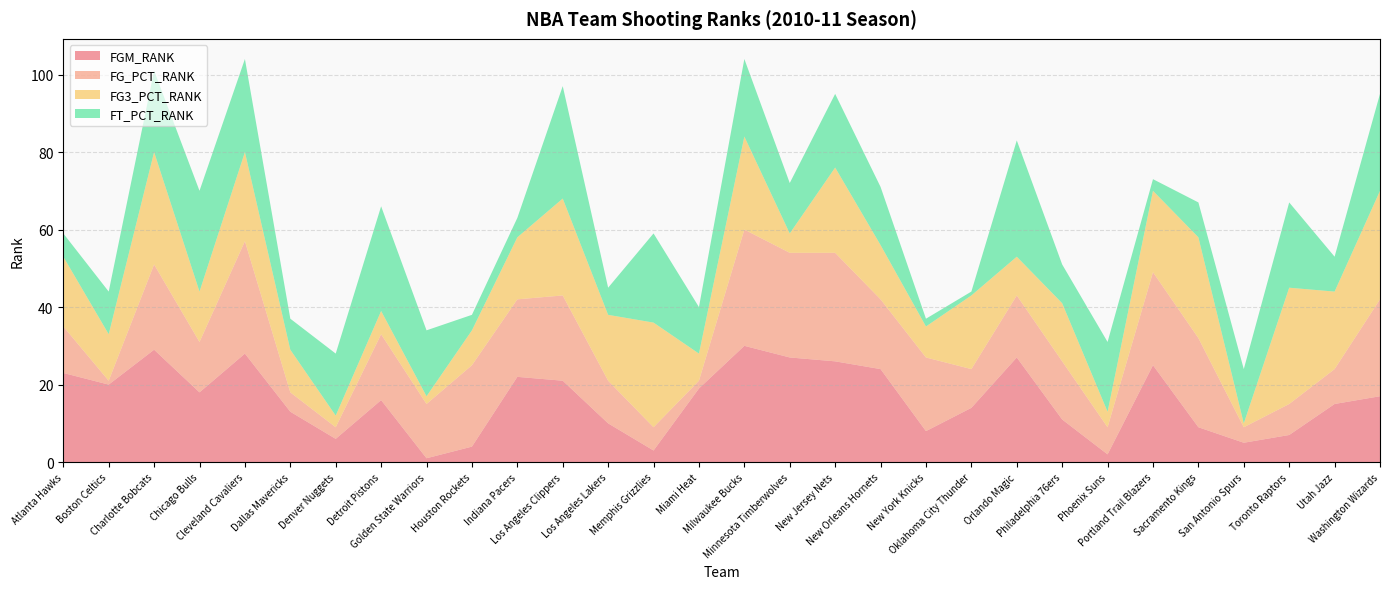

Reading left to right, extract all data points from this chart.

FGM_RANK: 23	20	29	18	28	13	6	16	1	4	22	21	10	3	19	30	27	26	24	8	14	27	11	2	25	9	5	7	15	17
FG_PCT_RANK: 12	1	22	13	29	5	3	17	14	21	20	22	11	6	2	30	27	28	18	19	10	16	15	7	24	23	4	8	9	25
FG3_PCT_RANK: 18	12	29	13	23	11	3	6	2	9	16	25	17	27	7	24	5	22	14	8	19	10	15	4	21	26	1	30	20	28
FT_PCT_RANK: 6	11	21	26	24	8	16	27	17	4	5	29	7	23	12	20	13	19	15	2	1	30	10	18	3	9	14	22	9	25